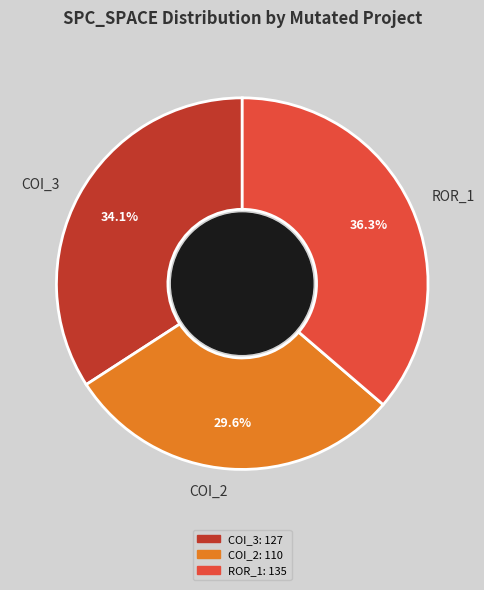

Is there a majority slice in this chart?

No